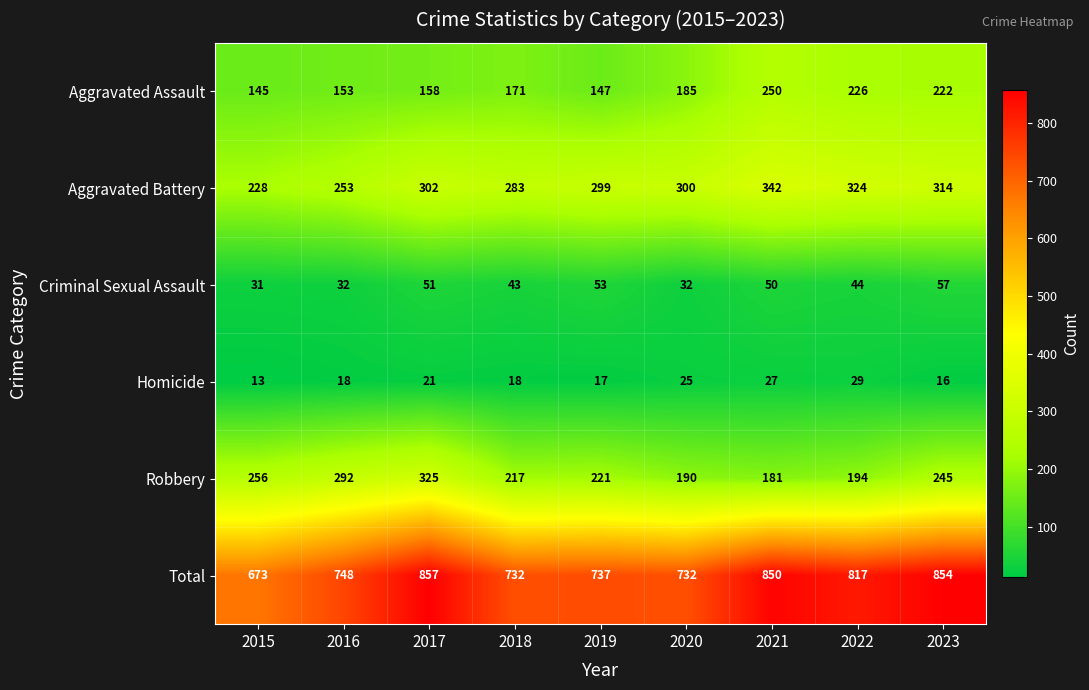

Which series has the largest range (max minus min)?

Total